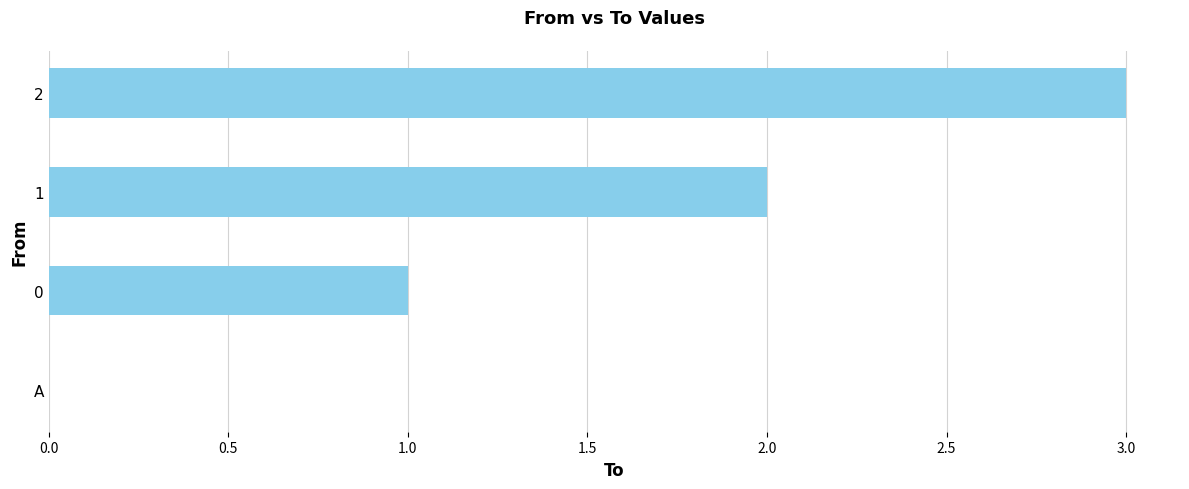

What is the sum of all values?

6